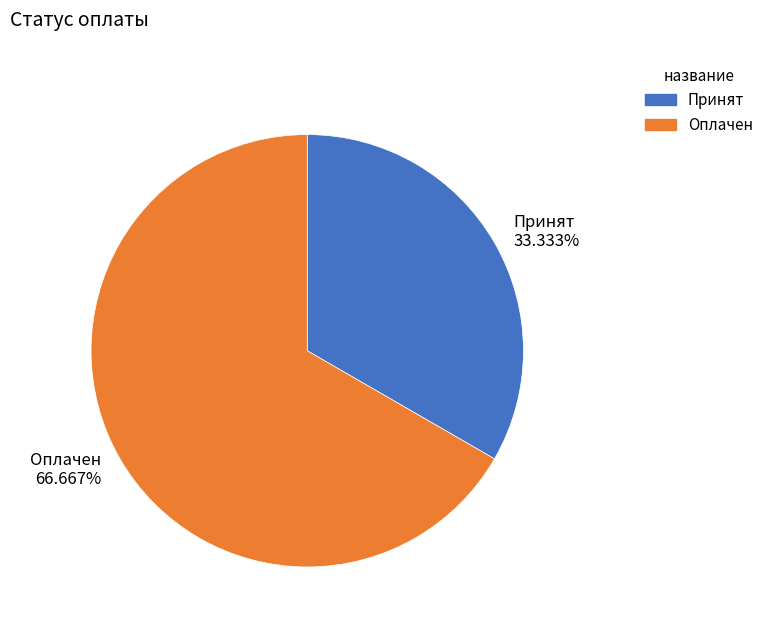

To the nearest percent, what portion does Оплачен represent?

67%